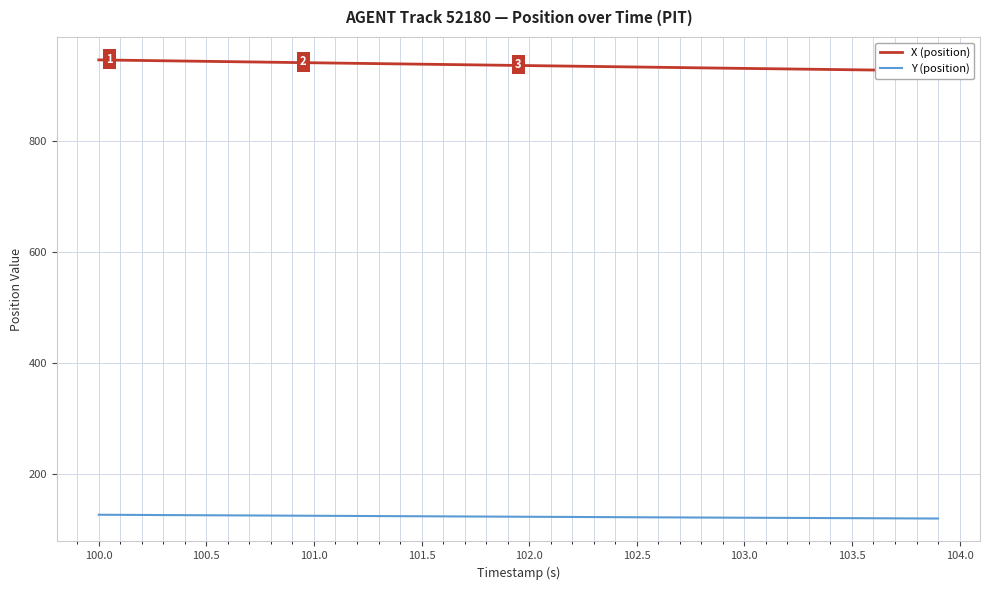

Read the Y (position) value at 103.0.

120.7